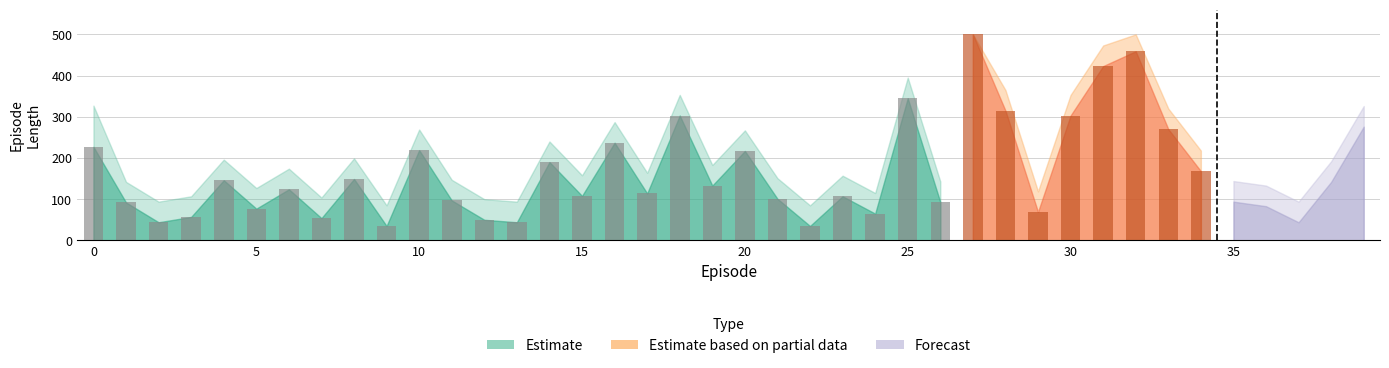

What is the approximate value of length at 4, to the nearest 50?

150